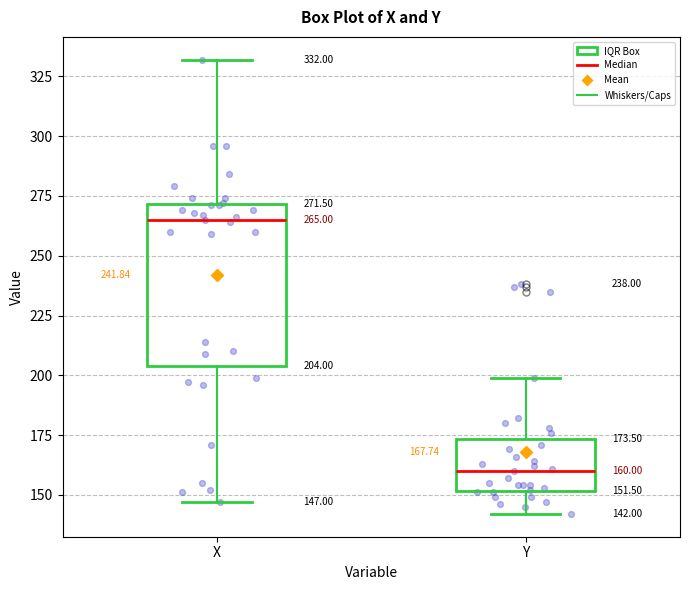

Comparing the boxes themselves (not the whiskers), which one is the tallest?

X